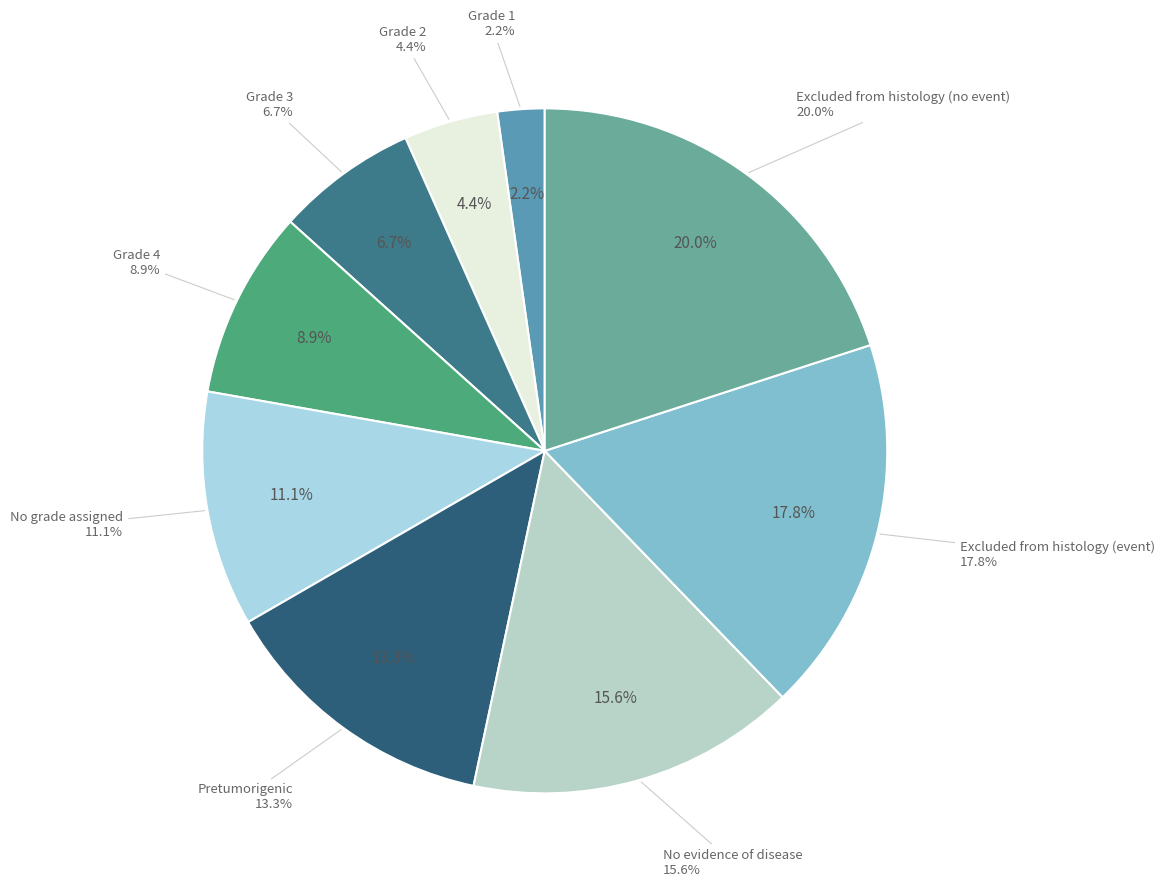

Is it true that No grade assigned is 11% of the pie?

True